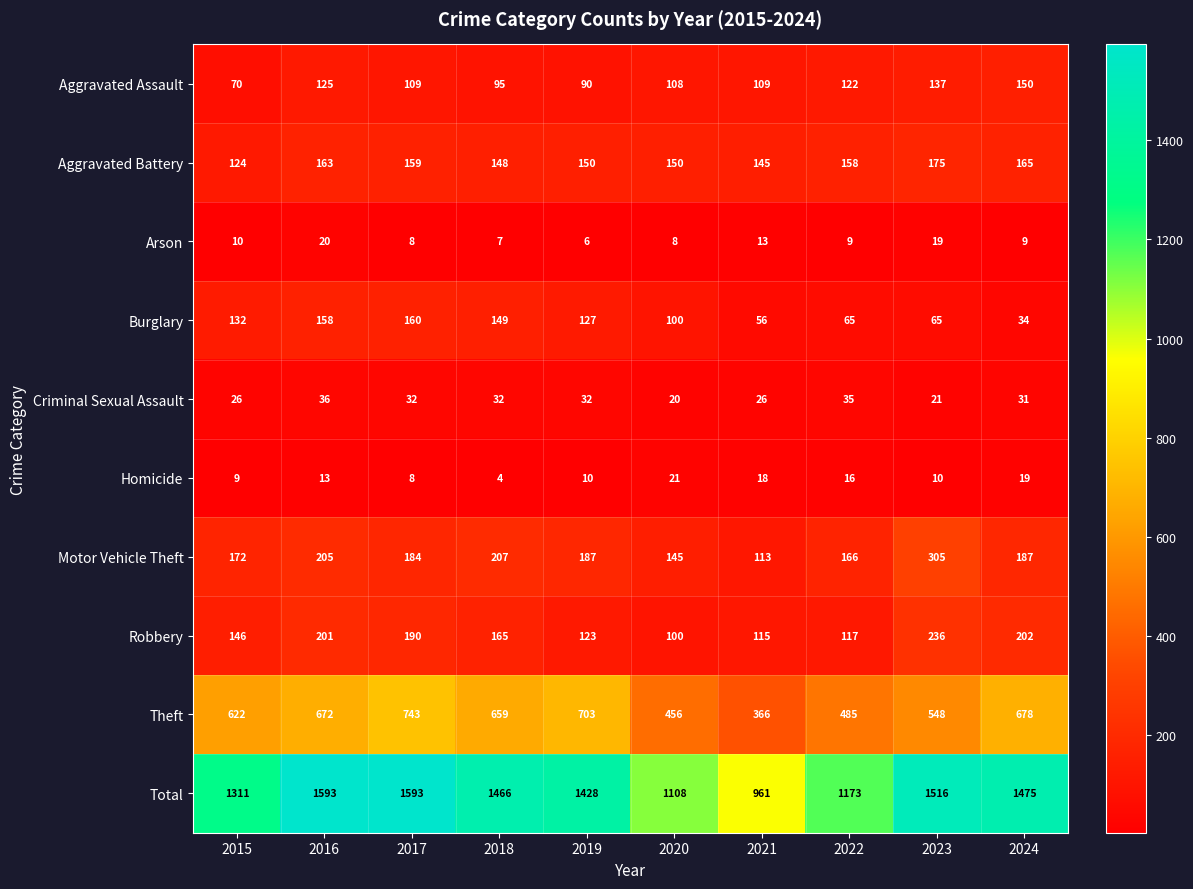

What is the minimum value for Burglary?

34